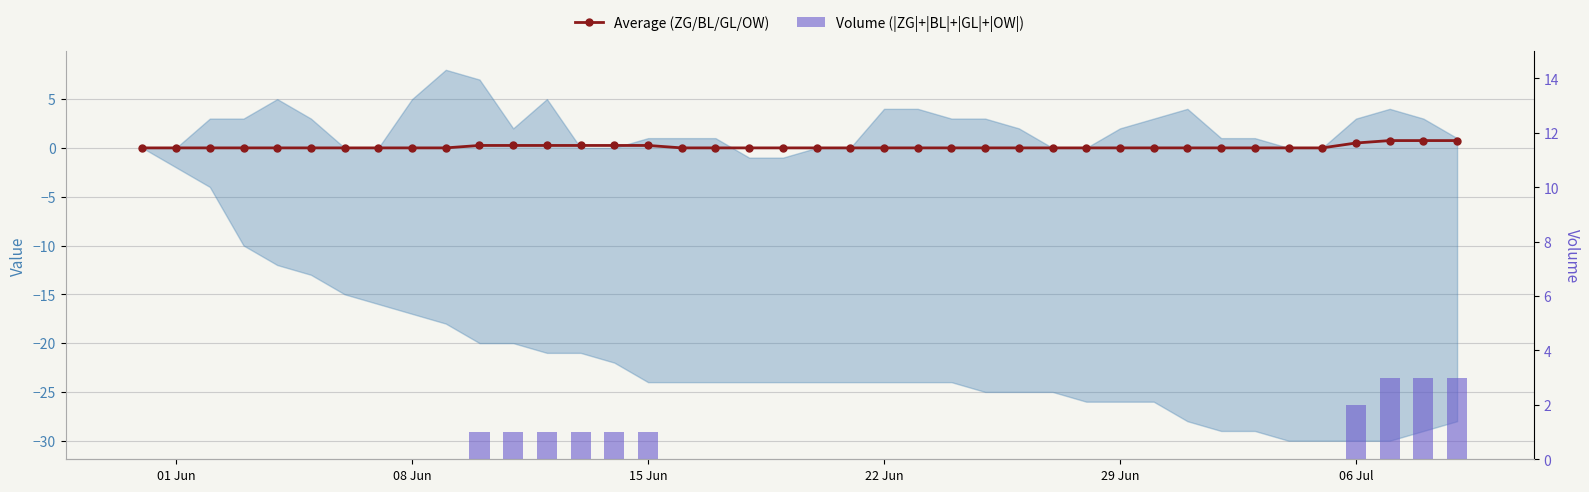

Which series has the largest range (max minus min)?

Volume (|ZG|+|BL|+|GL|+|OW|)